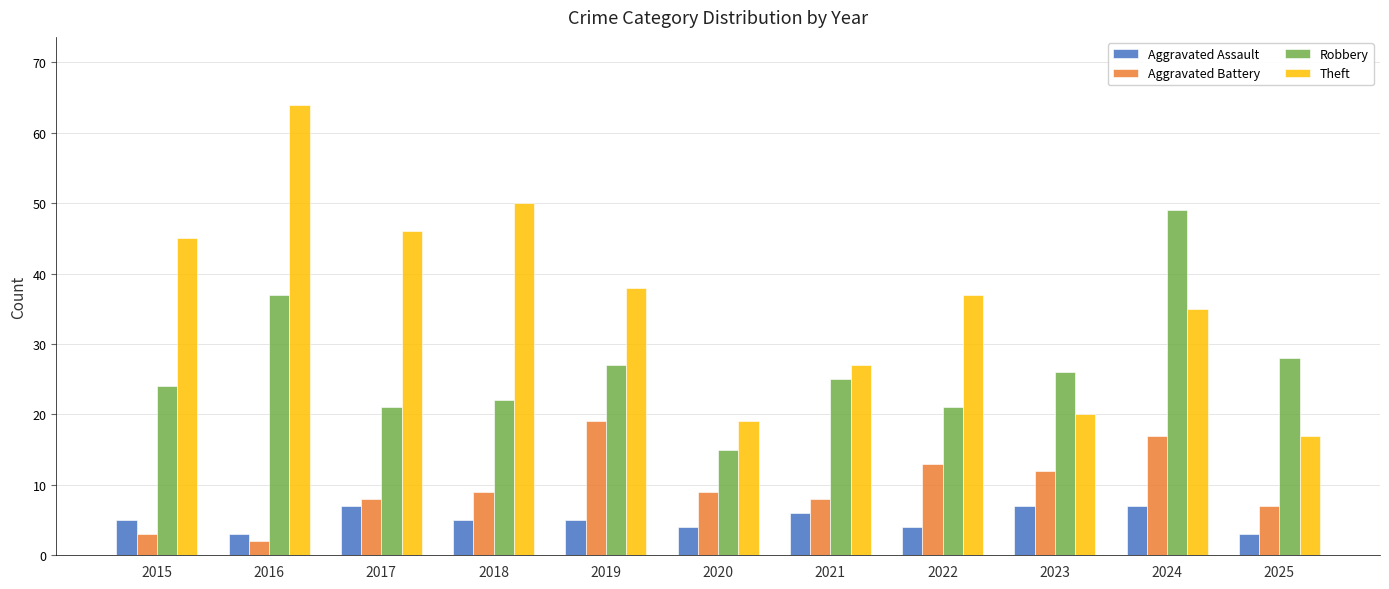

At 2017, list the series in order from largest to smallest.

Theft, Robbery, Aggravated Battery, Aggravated Assault